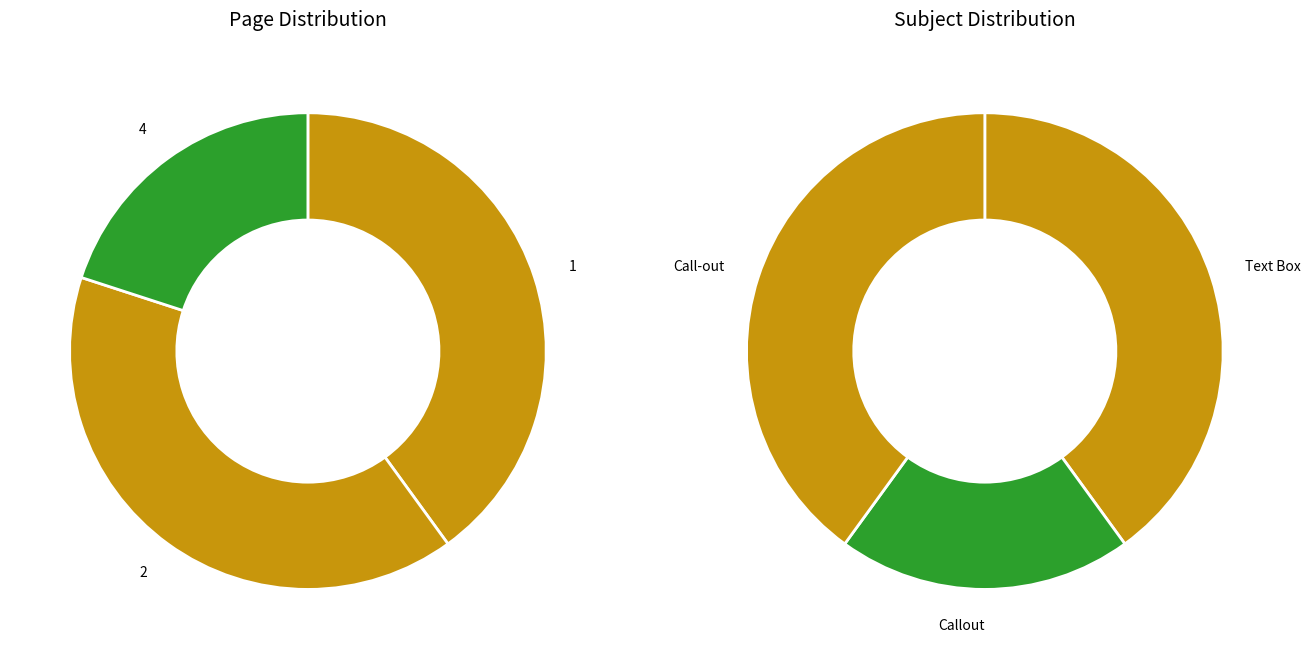

To the nearest percent, what portion does 4 represent?

20%